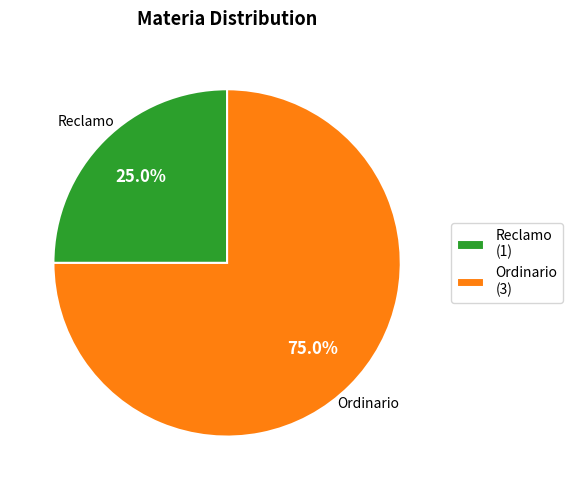

Do Ordinario and Reclamo together represent more than half of the pie?

Yes